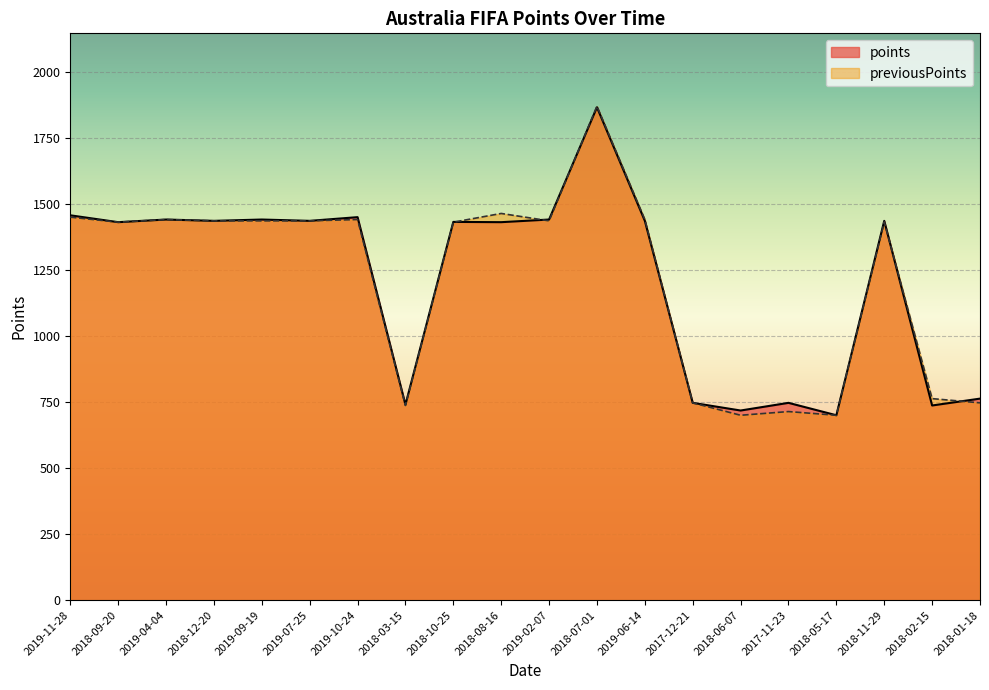

At how many categories does at least one series exceed 1383?

13